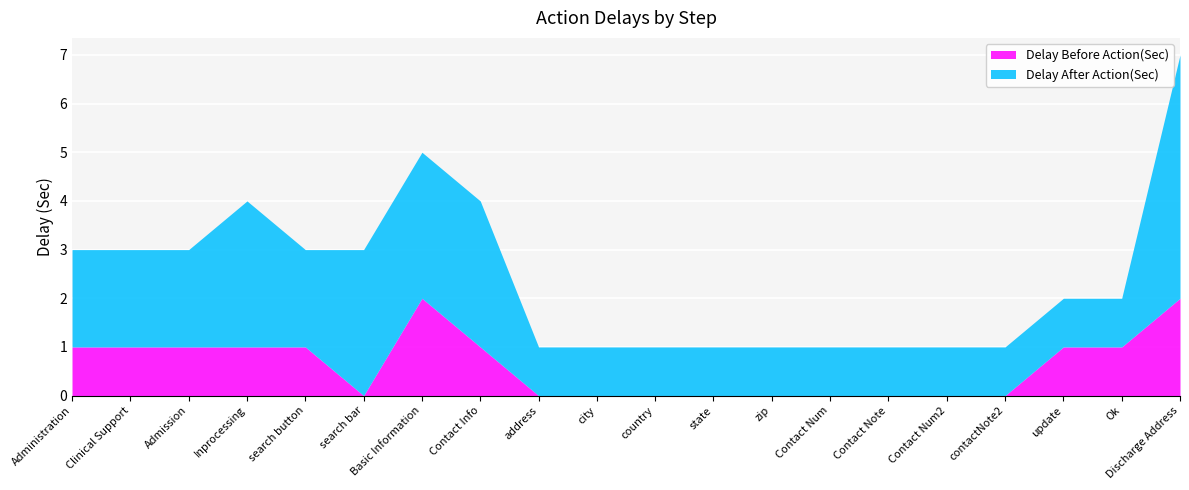

True or false: Delay After Action(Sec) and Delay Before Action(Sec) intersect in this chart.

False